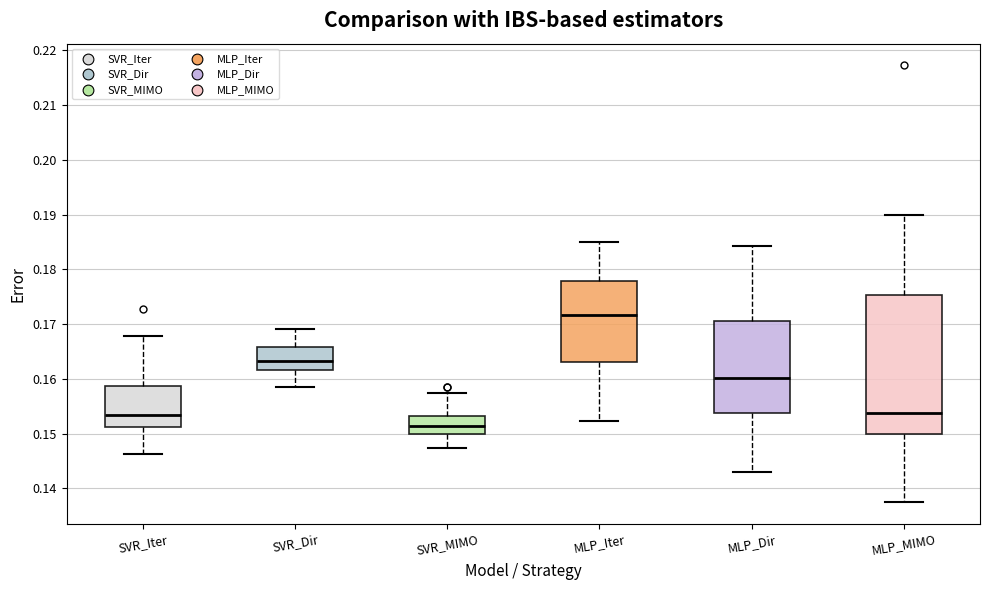

Reading left to right, read every box against the y-axis: the position of its median line, the range the box covers, and the ends of its whiskers. The values are not printed on the chart, so give them approximately, as read against the axis.

SVR_Iter: median 0.153, box 0.151 to 0.159, whiskers 0.146 to 0.168
SVR_Dir: median 0.163, box 0.162 to 0.166, whiskers 0.159 to 0.169
SVR_MIMO: median 0.151, box 0.150 to 0.153, whiskers 0.147 to 0.157
MLP_Iter: median 0.172, box 0.163 to 0.178, whiskers 0.152 to 0.185
MLP_Dir: median 0.160, box 0.154 to 0.171, whiskers 0.143 to 0.184
MLP_MIMO: median 0.154, box 0.150 to 0.175, whiskers 0.138 to 0.190